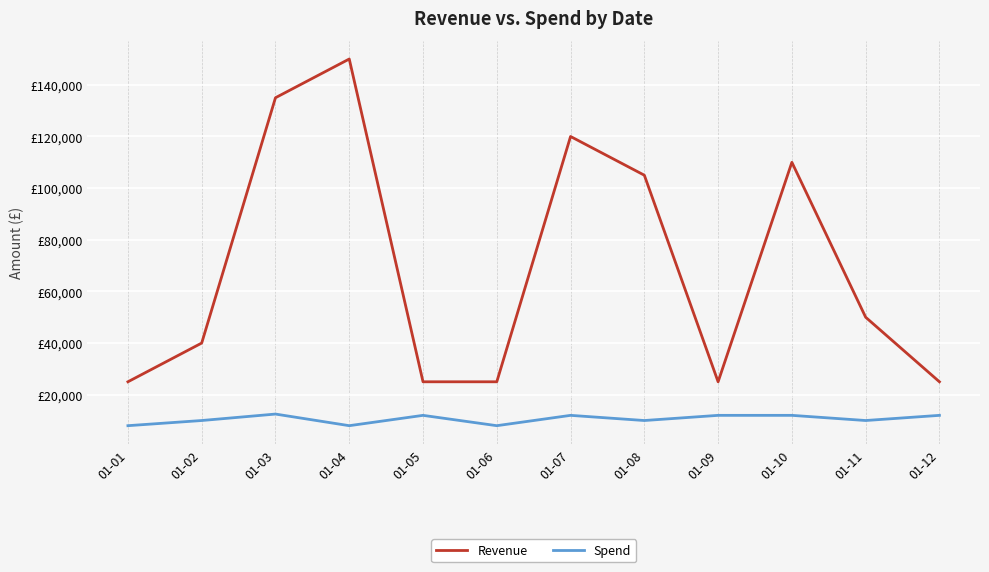

What is the difference between the Revenue values at 01-10 and 01-02?

70000